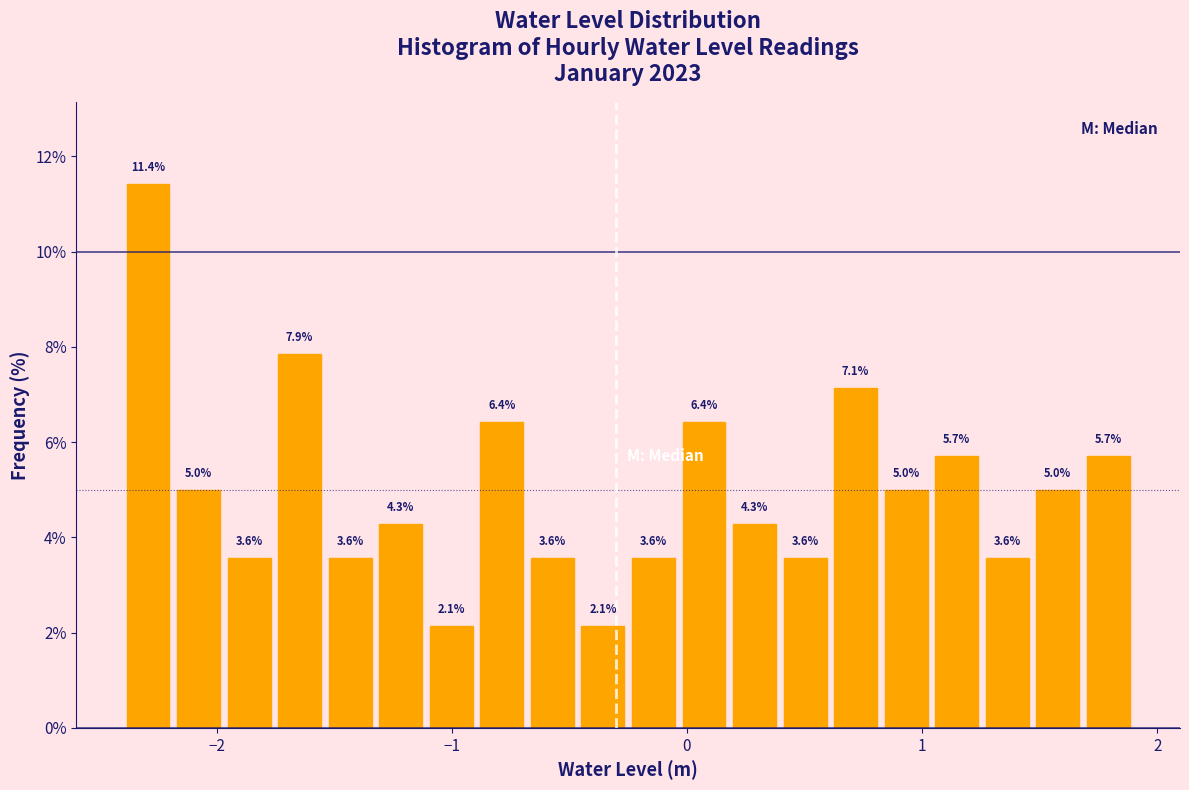

Around what value on the x-axis is the tallest bar? Give the approximate position of its centre, as read against the axis.

-2.3